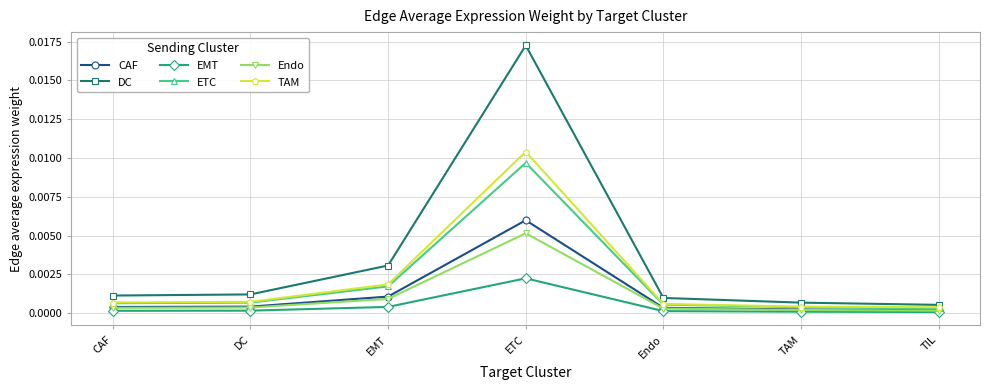

Which series has the largest total across all categories?

DC